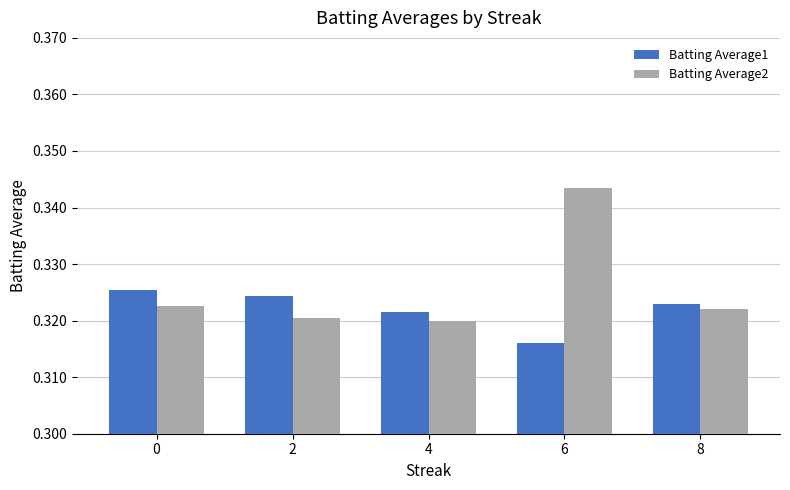

Does the chart contain stacked bars?

No